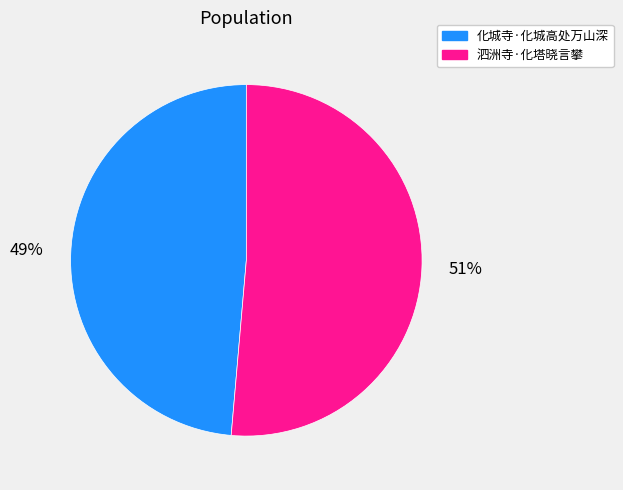

How many slices are in this pie chart?

2